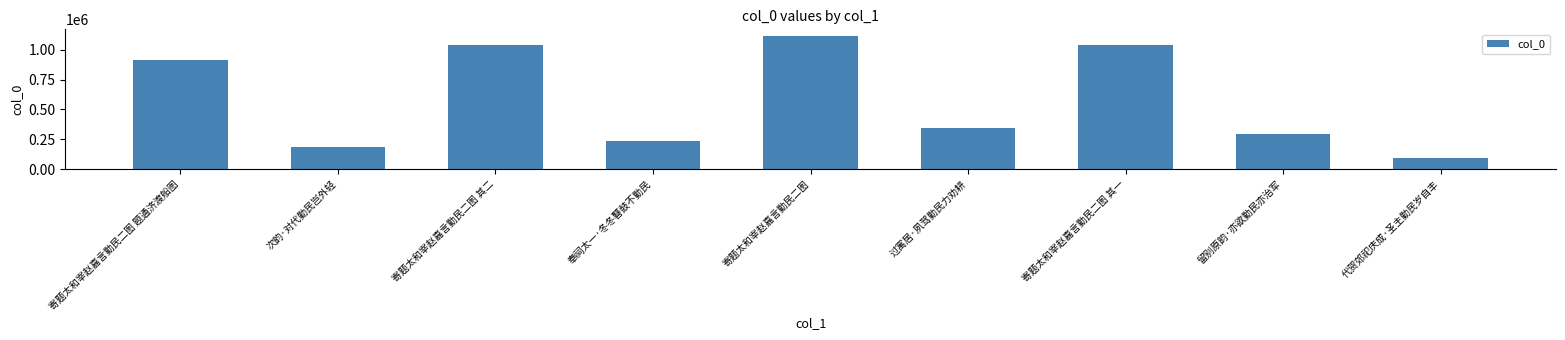

Does the chart contain stacked bars?

No